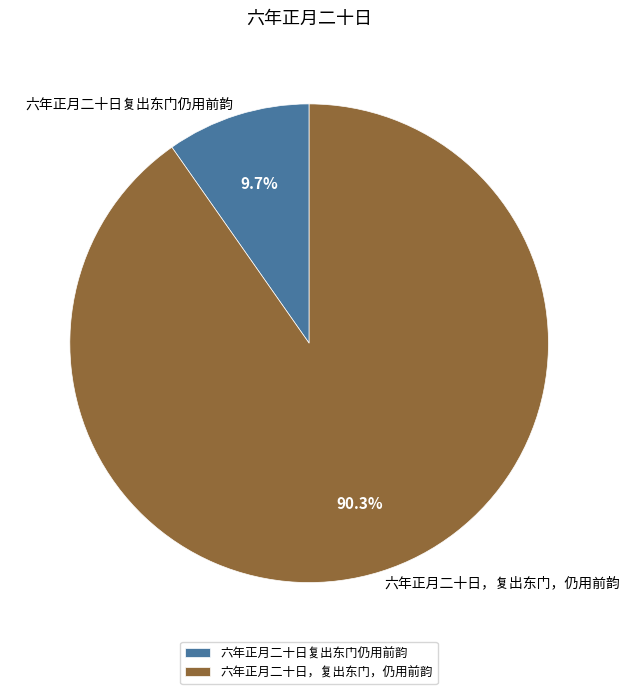

Which slice is the largest?

六年正月二十日，复出东门，仍用前韵